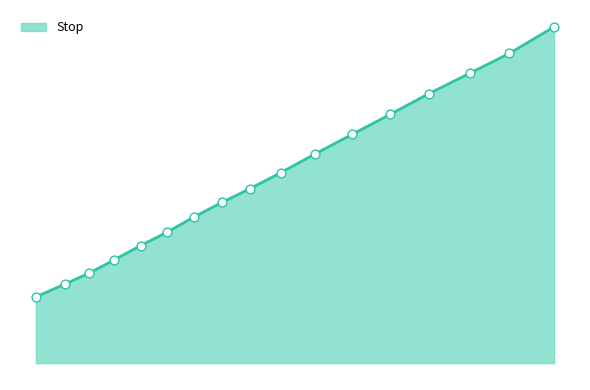

Is this an area chart (filled region under the line)?

Yes